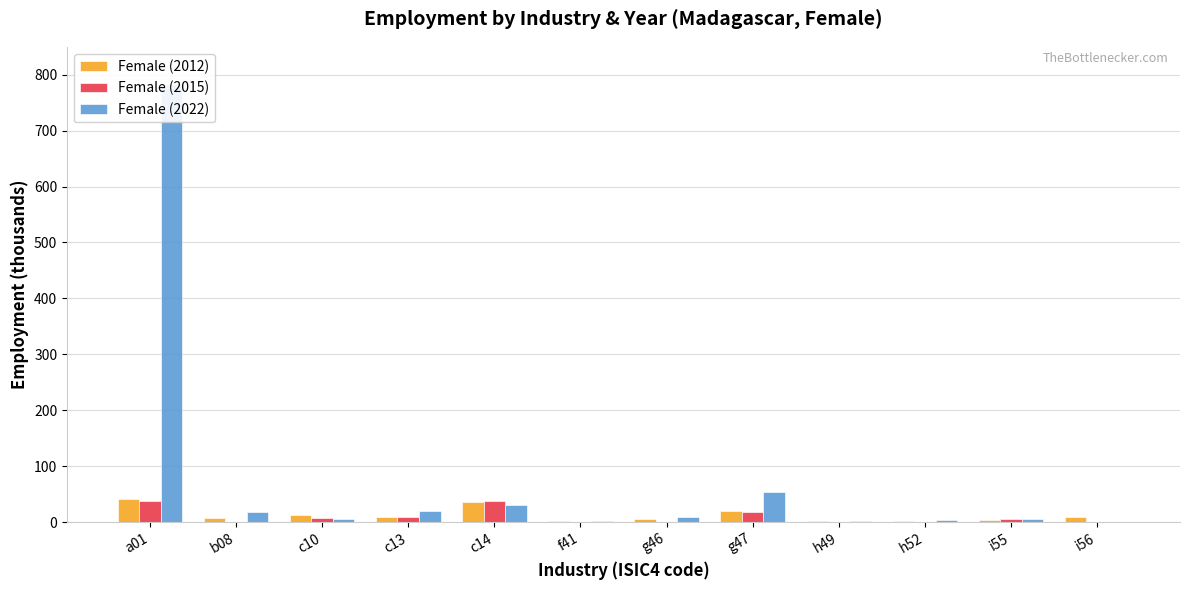

Rank the series at h52 from highest to lowest value.

Female (2022), Female (2012), Female (2015)